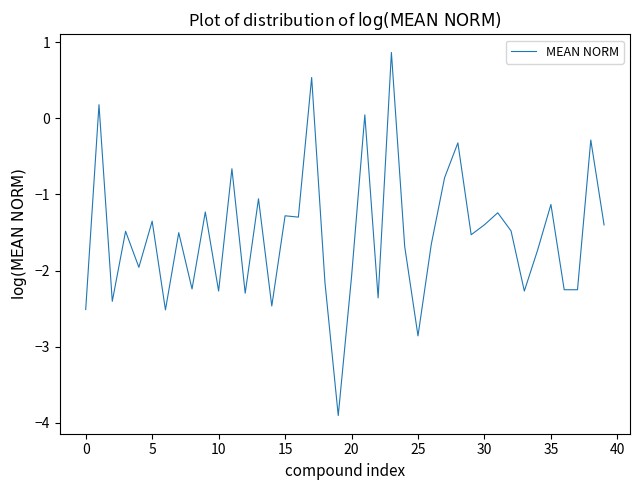

What is the difference between the maximum and minimum values?

4.8